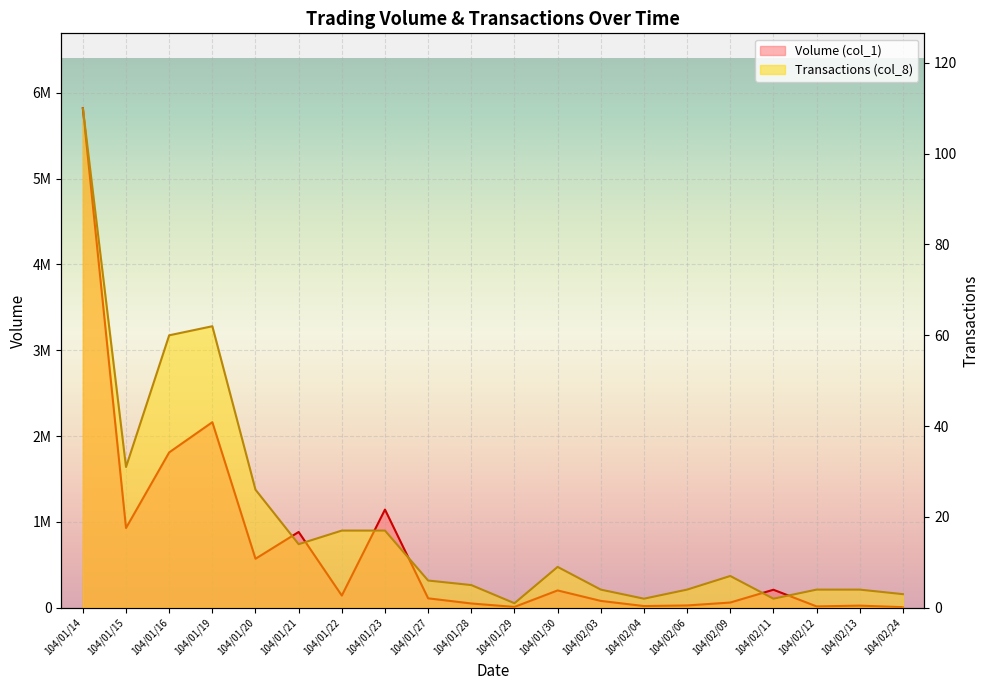

Count the number of data series in this chart.

2